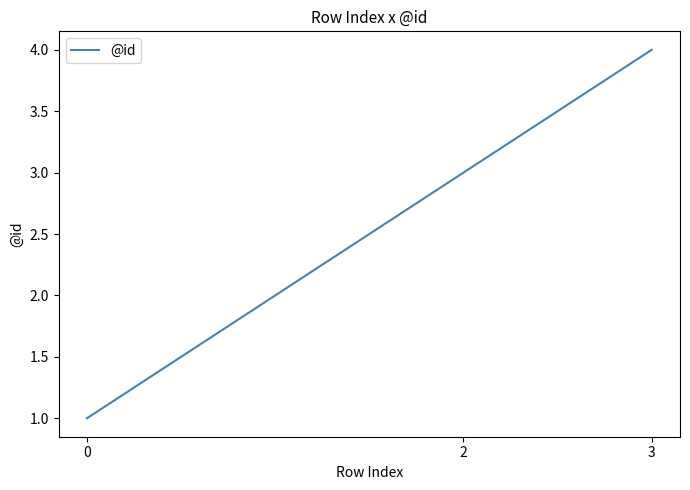

What is the change in value from 0 to 3?

+3